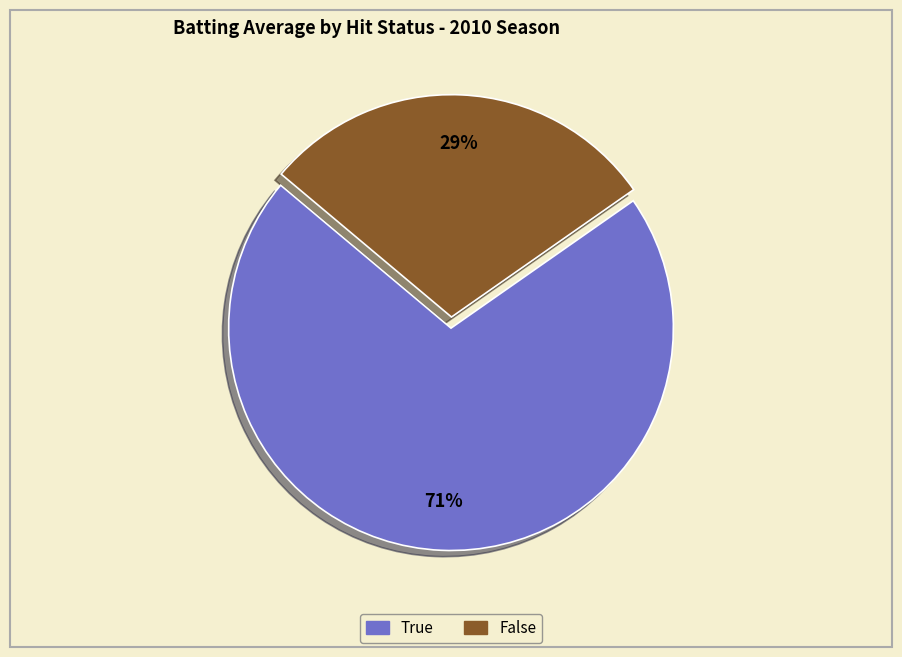

Does any single category account for the majority?

Yes